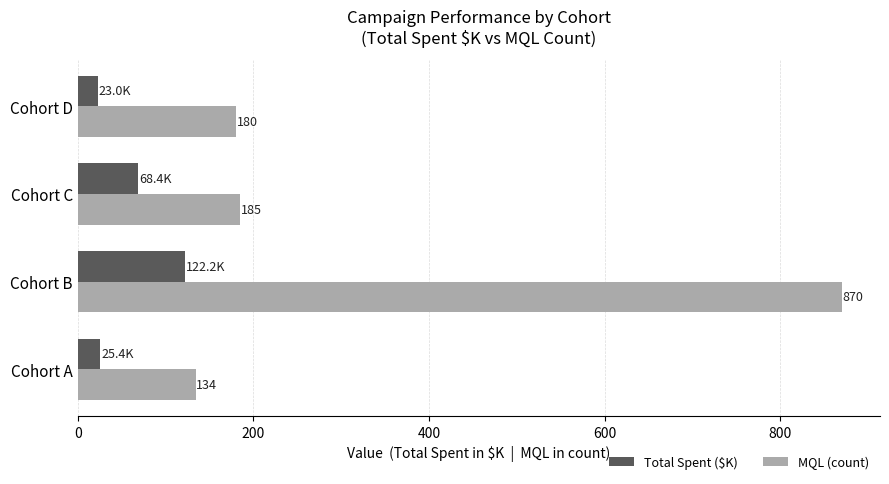

List the series in order of their peak value, highest first.

MQL (count), Total Spent ($K)